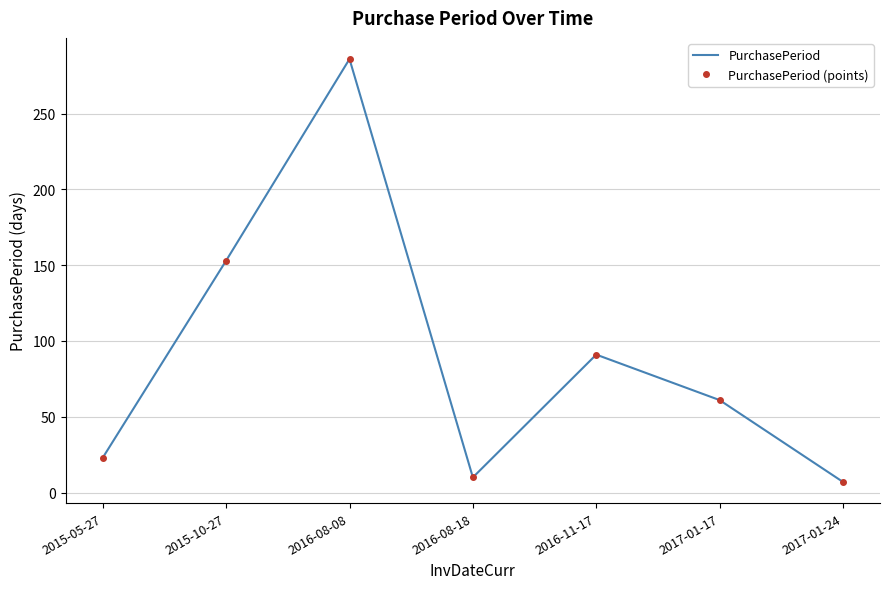

What are all the series names shown in the legend?

PurchasePeriod, PurchasePeriod (points)